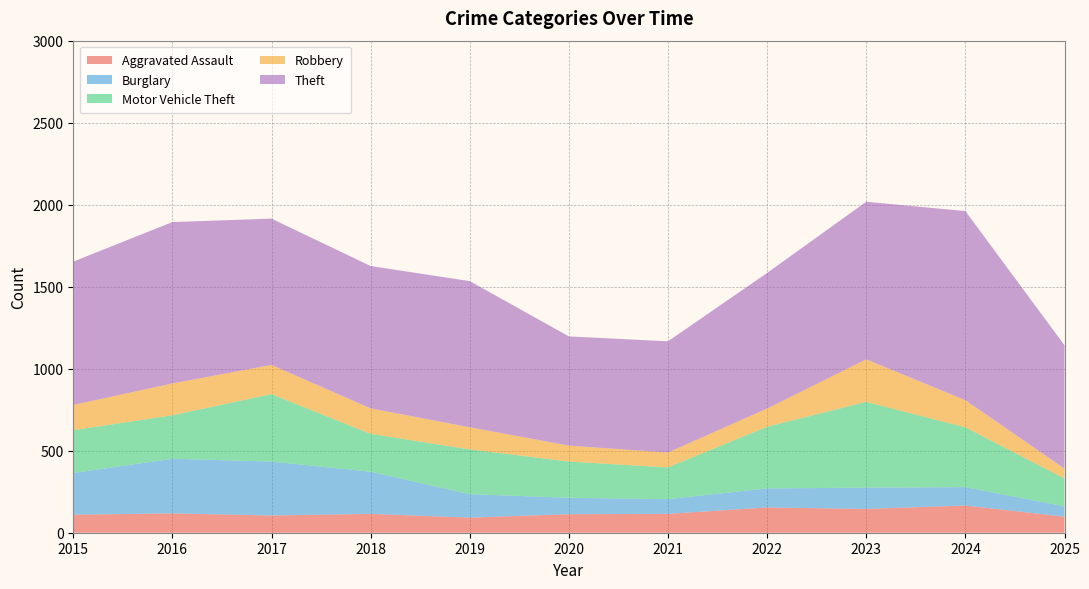

Reading right to left, what are all the values shown in this chart?

Aggravated Assault: 98	166	145	154	115	113	92	115	105	118	110
Burglary: 63	112	130	116	90	100	143	257	329	333	254
Motor Vehicle Theft: 170	365	523	376	193	221	273	231	411	265	261
Robbery: 60	165	259	111	91	97	135	155	178	194	154
Theft: 752	1153	961	827	678	666	891	868	892	984	874